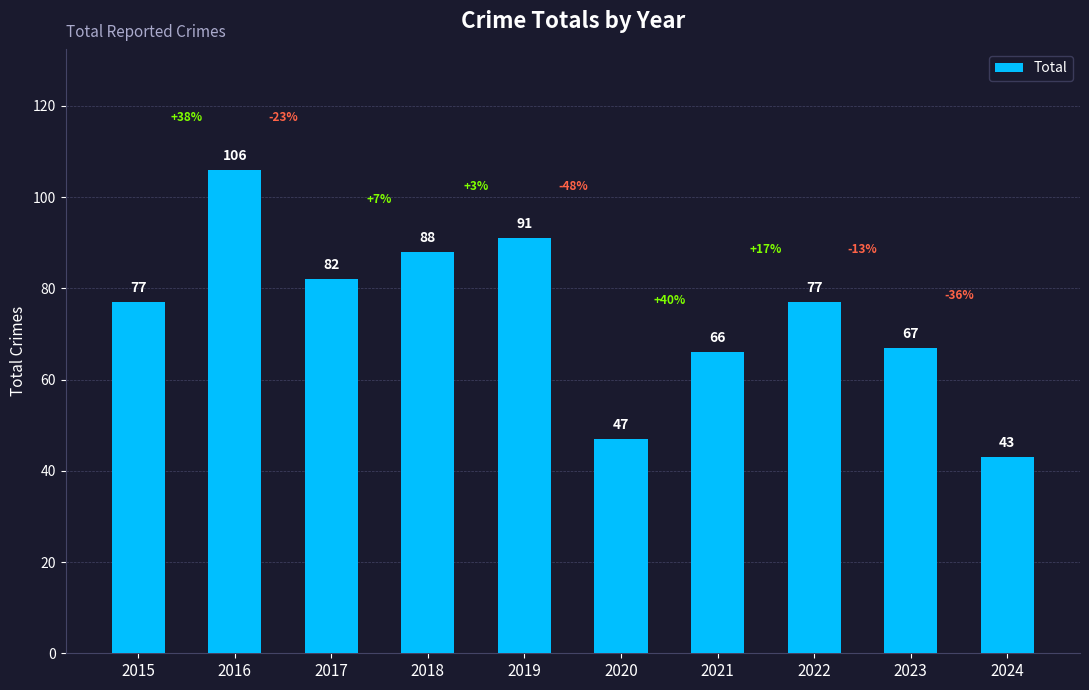

How many values are below 77?

4